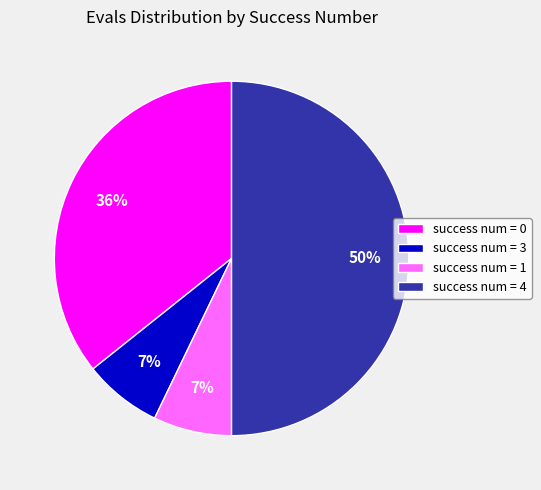

The success num = 3 slice represents 20% of the pie. True or false?

False